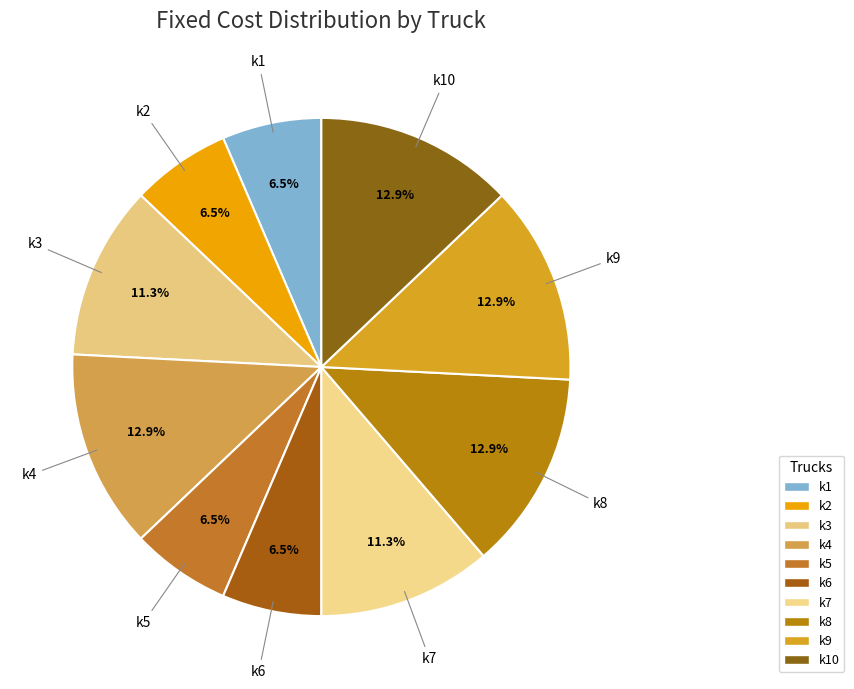

Count the number of slices in the pie.

10